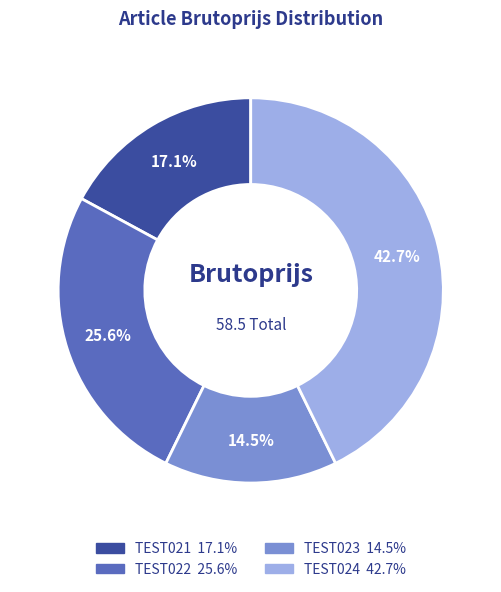

Is there a majority slice in this chart?

No